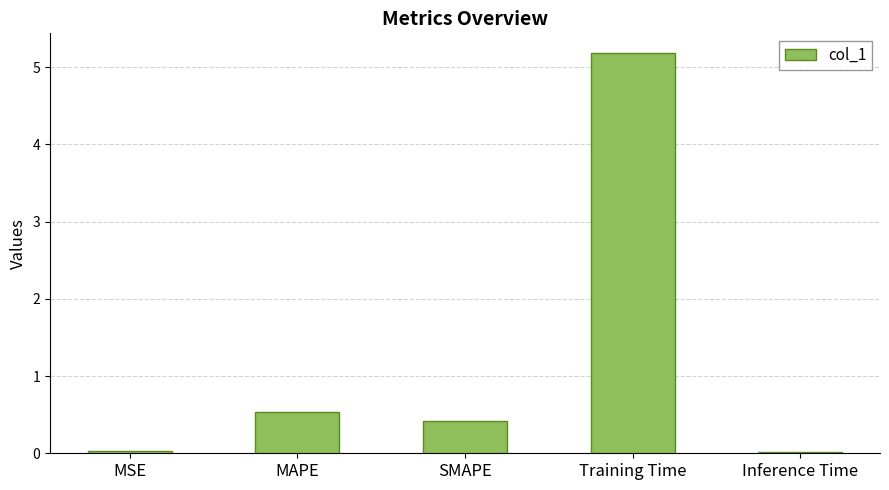

Between MAPE and SMAPE, which is larger?

MAPE